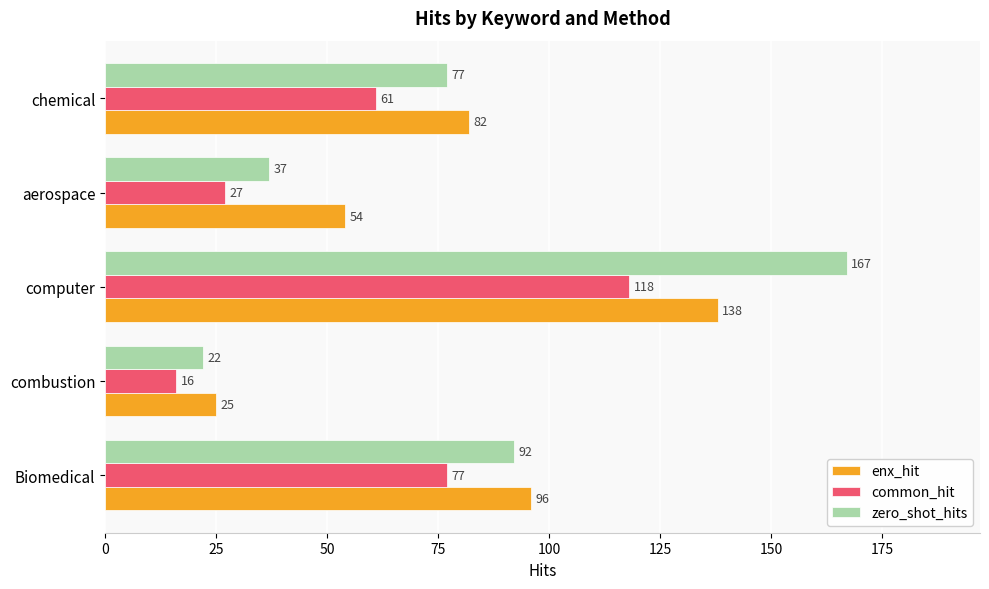

At which label is zero_shot_hits closest to 94?

Biomedical